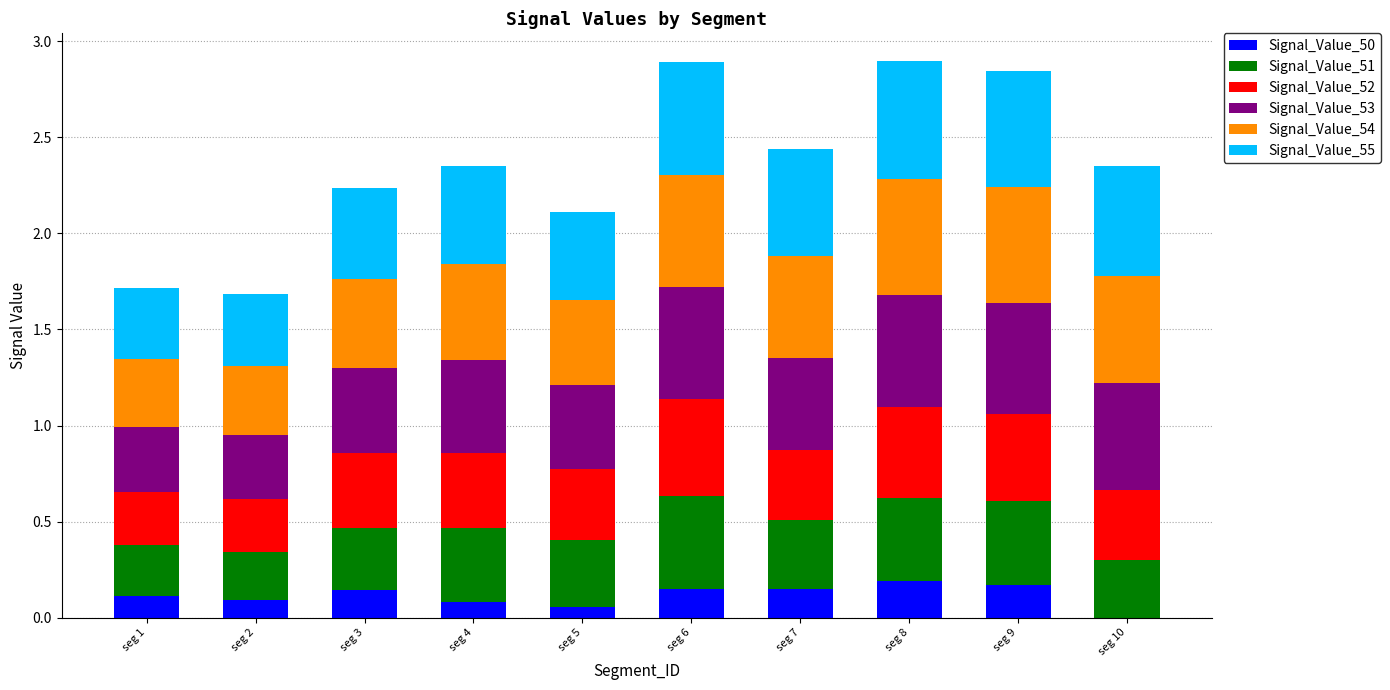

The Signal_Value_50 series shows 0.1 at seg 2. True or false?

True